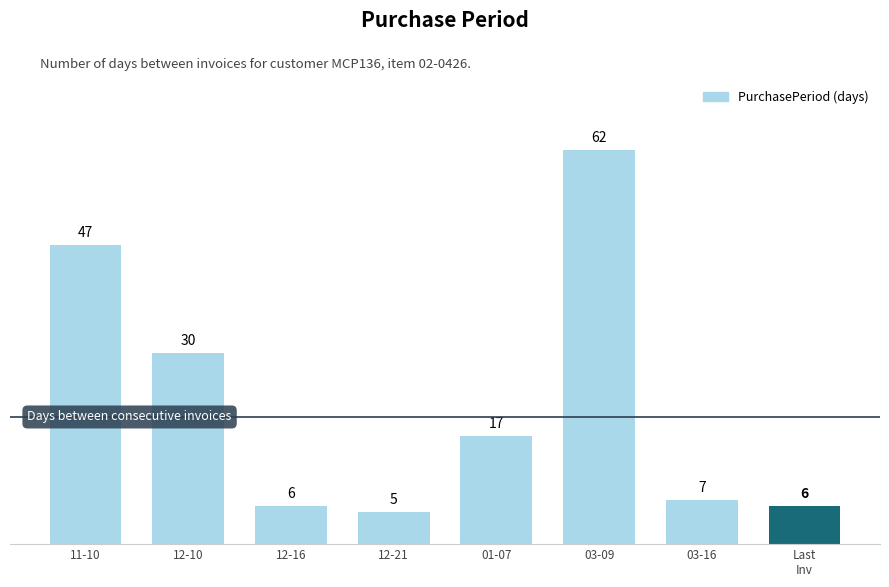

What position from the left is 01-07?

5